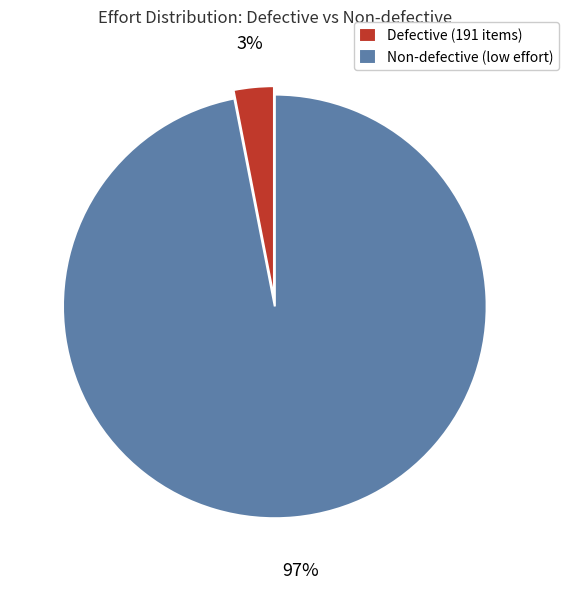

Which category has the smallest portion of the pie?

Defective (191 items)